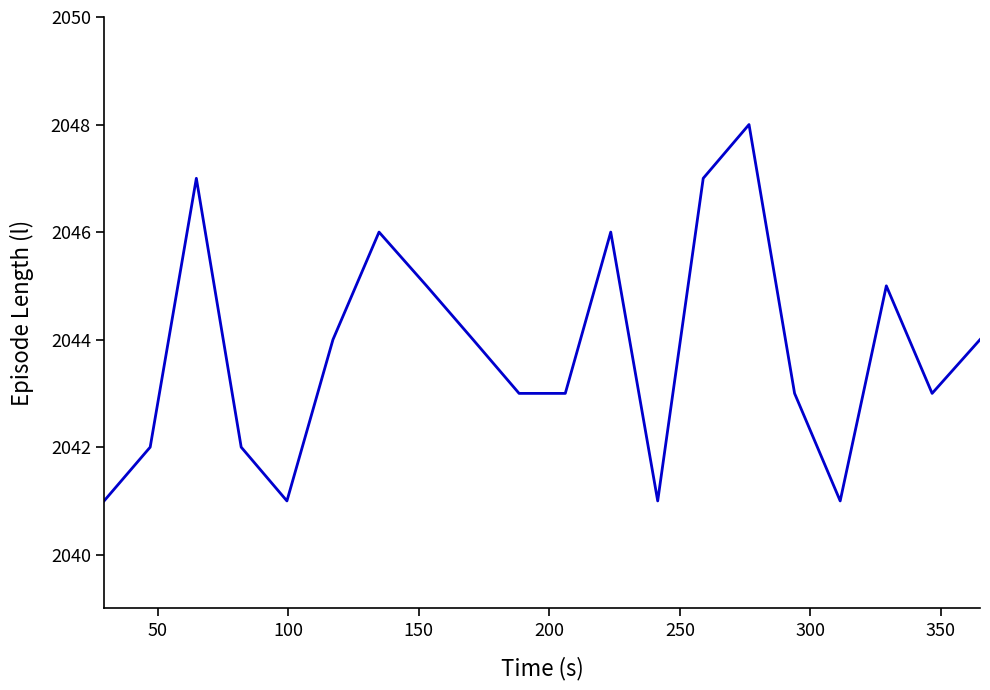

Count the number of data series in this chart.

1